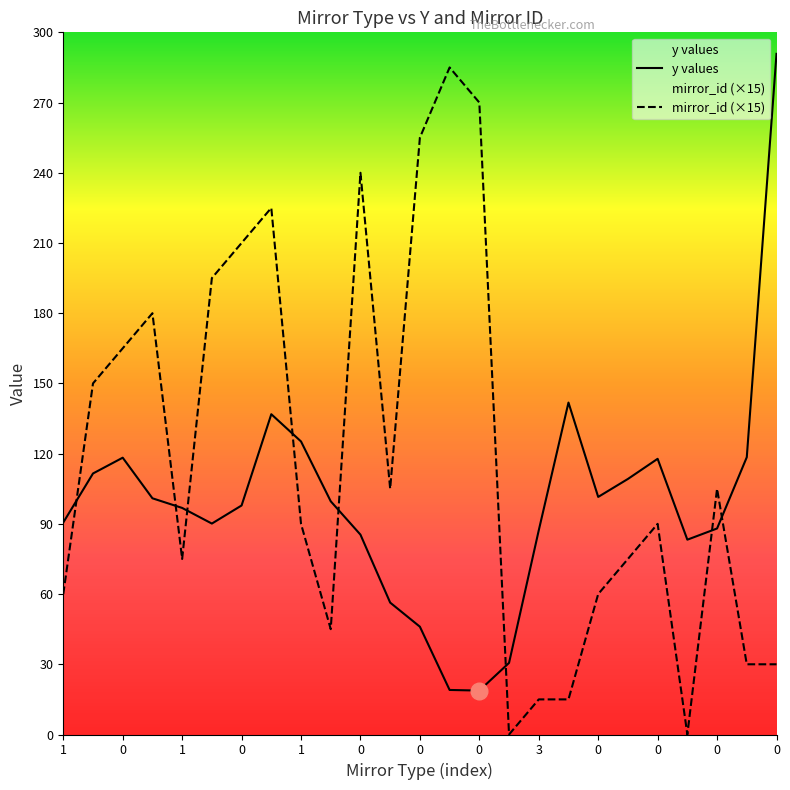

Is it true that mirror_id (×15) equals 240.0 at 0?

True